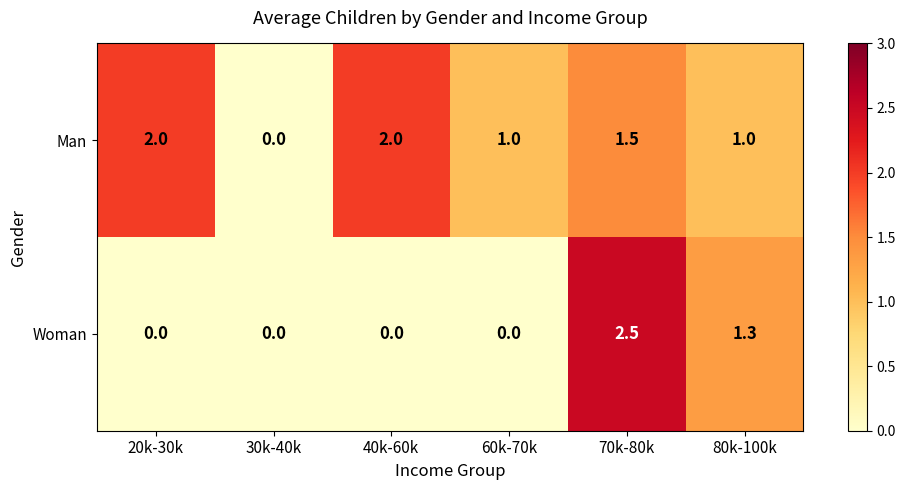

Which series has the largest total across all categories?

Man